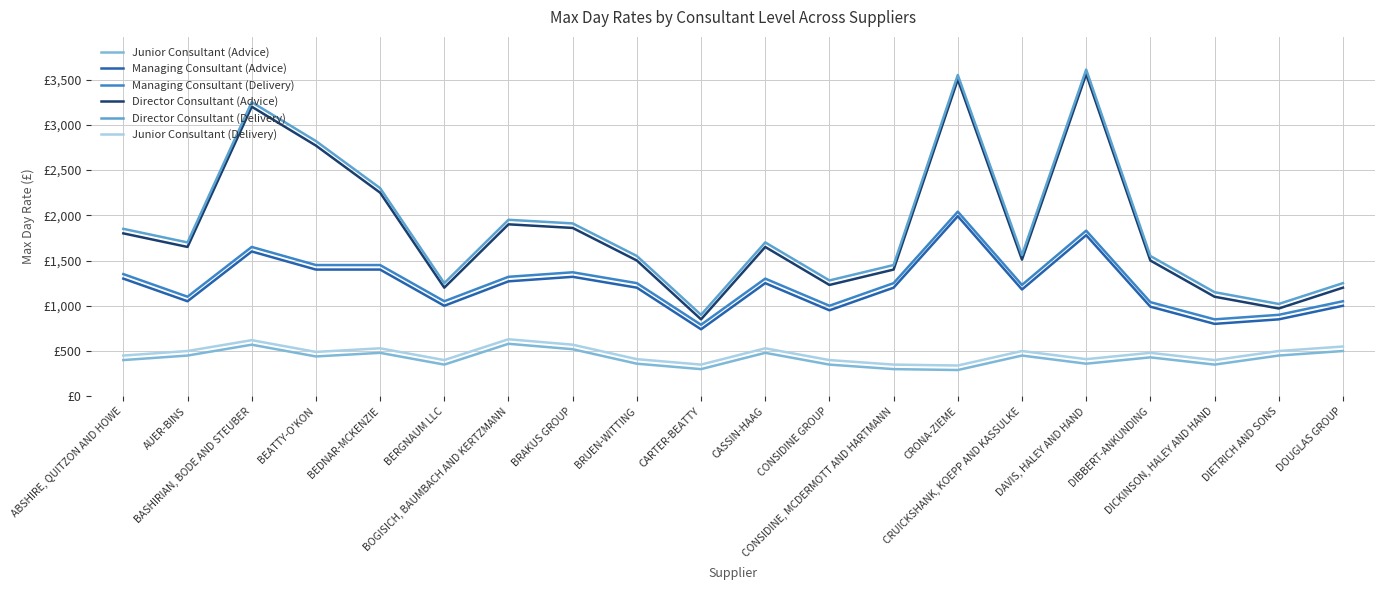

The Junior Consultant (Advice) series shows 480 at CASSIN-HAAG. True or false?

True